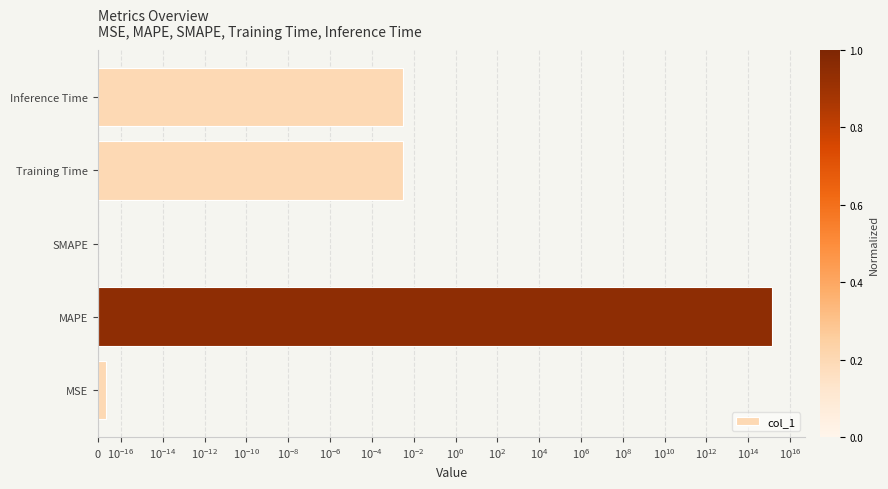

The chart shows a value of 0.0 at Training Time. True or false?

True